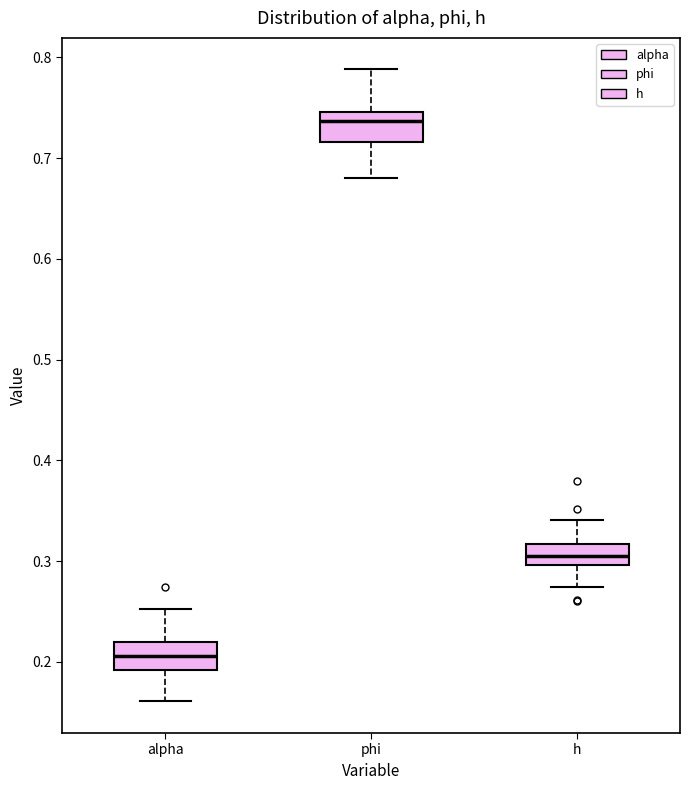

Which box's median line is the highest?

phi